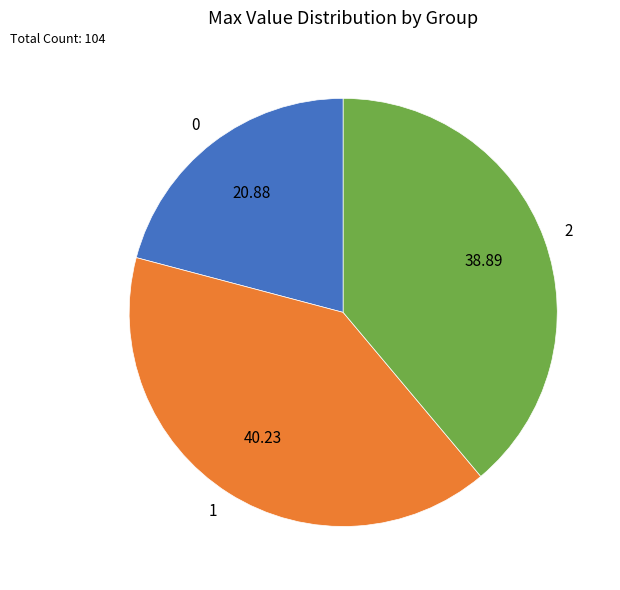

Rank the categories by value from highest to lowest.

1, 2, 0